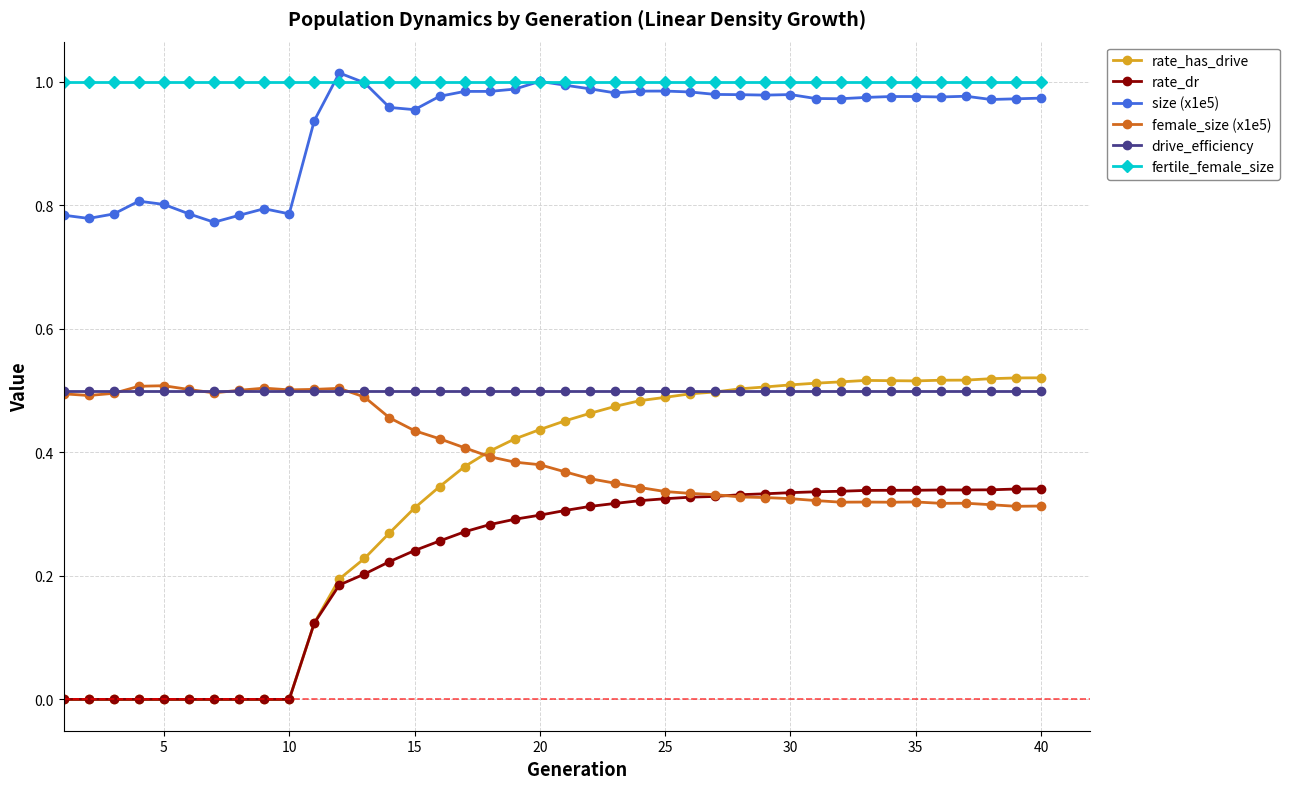

Which series has the largest range (max minus min)?

rate_has_drive